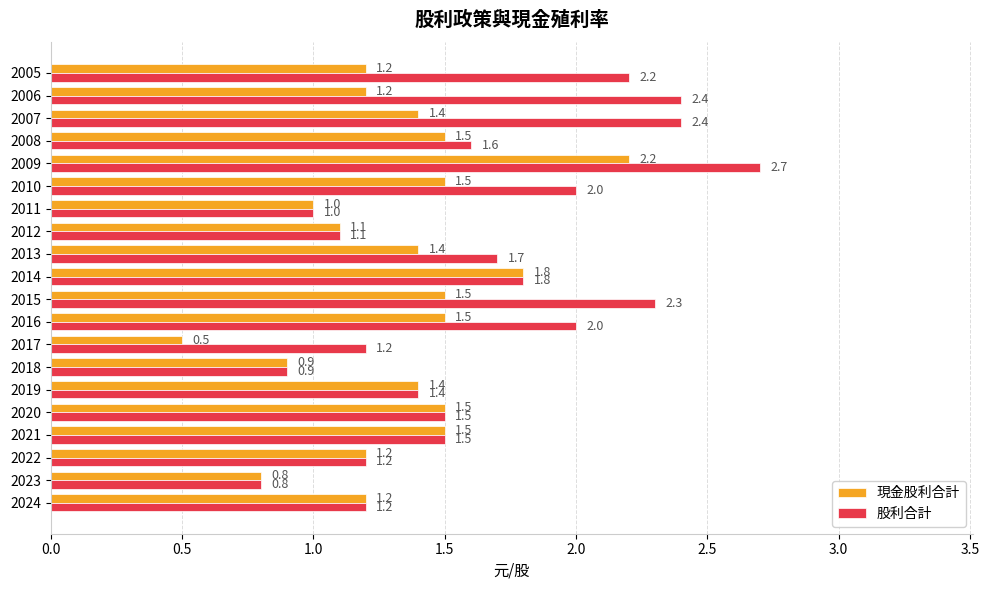

What is the average value of the 現金股利合計 series?

1.3